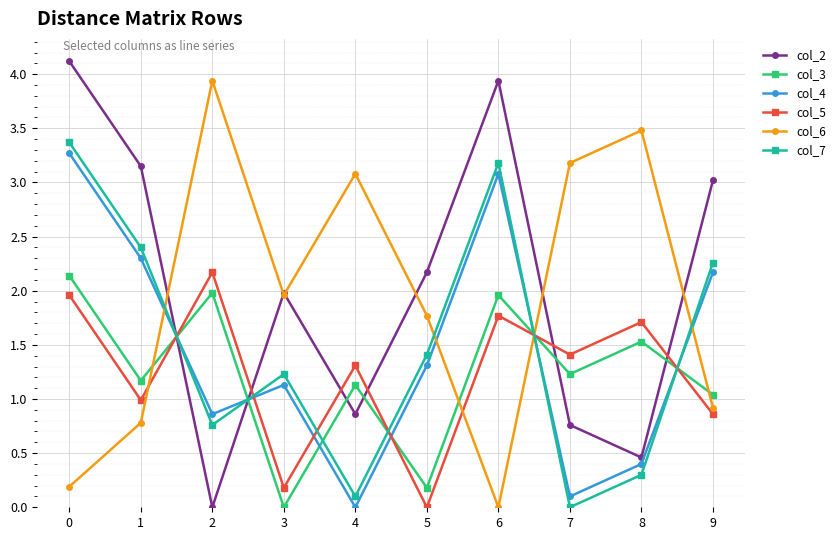

How many interior local valleys does the col_5 series have?

4